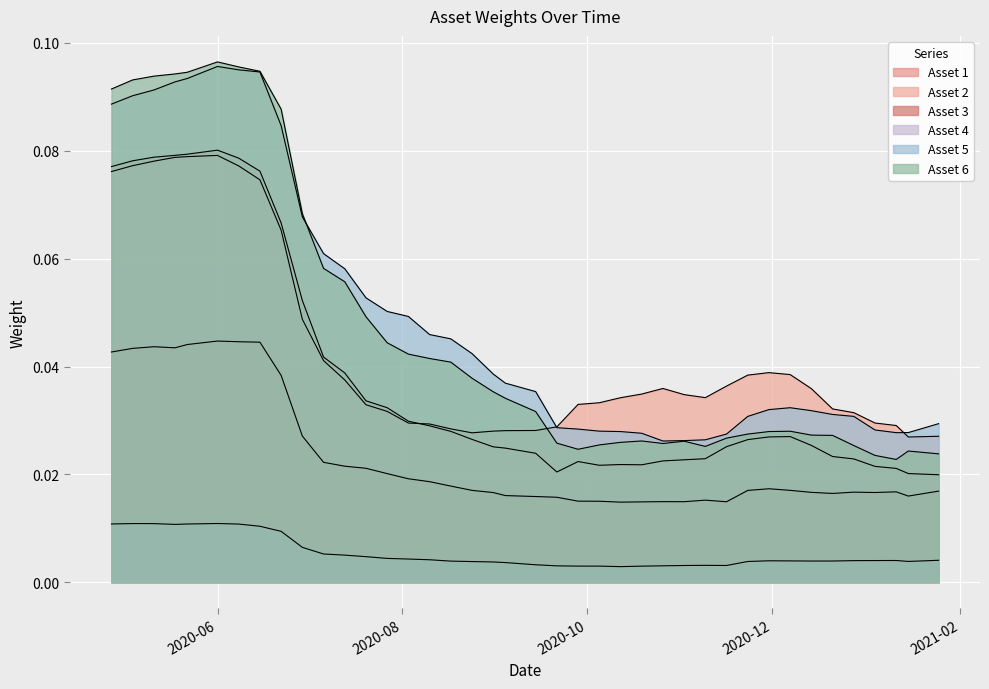

Reading left to right, what are all the values shown in this chart?

Asset 1: 0.1	0.1	0.1	0.1	0.1	0.1	0.1	0.1	0.1	0.1	0.0	0.0	0.0	0.0	0.0	0.0	0.0	0.0	0.0	0.0	0.0	0.0	0.0	0.0	0.0	0.0	0.0	0.0	0.0	0.0	0.0	0.0	0.0	0.0	0.0	0.0	0.0	0.0	0.0	0.0
Asset 2: 0.1	0.1	0.1	0.1	0.1	0.1	0.1	0.1	0.1	0.0	0.0	0.0	0.0	0.0	0.0	0.0	0.0	0.0	0.0	0.0	0.0	0.0	0.0	0.0	0.0	0.0	0.0	0.0	0.0	0.0	0.0	0.0	0.0	0.0	0.0	0.0	0.0	0.0	0.0	0.0
Asset 3: 0.0	0.0	0.0	0.0	0.0	0.0	0.0	0.0	0.0	0.0	0.0	0.0	0.0	0.0	0.0	0.0	0.0	0.0	0.0	0.0	0.0	0.0	0.0	0.0	0.0	0.0	0.0	0.0	0.0	0.0	0.0	0.0	0.0	0.0	0.0	0.0	0.0	0.0	0.0	0.0
Asset 4: 0.0	0.0	0.0	0.0	0.0	0.0	0.0	0.0	0.0	0.0	0.0	0.0	0.0	0.0	0.0	0.0	0.0	0.0	0.0	0.0	0.0	0.0	0.0	0.0	0.0	0.0	0.0	0.0	0.0	0.0	0.0	0.0	0.0	0.0	0.0	0.0	0.0	0.0	0.0	0.0
Asset 5: 0.1	0.1	0.1	0.1	0.1	0.1	0.1	0.1	0.1	0.1	0.1	0.1	0.1	0.1	0.0	0.0	0.0	0.0	0.0	0.0	0.0	0.0	0.0	0.0	0.0	0.0	0.0	0.0	0.0	0.0	0.0	0.0	0.0	0.0	0.0	0.0	0.0	0.0	0.0	0.0
Asset 6: 0.1	0.1	0.1	0.1	0.1	0.1	0.1	0.1	0.1	0.1	0.1	0.1	0.0	0.0	0.0	0.0	0.0	0.0	0.0	0.0	0.0	0.0	0.0	0.0	0.0	0.0	0.0	0.0	0.0	0.0	0.0	0.0	0.0	0.0	0.0	0.0	0.0	0.0	0.0	0.0